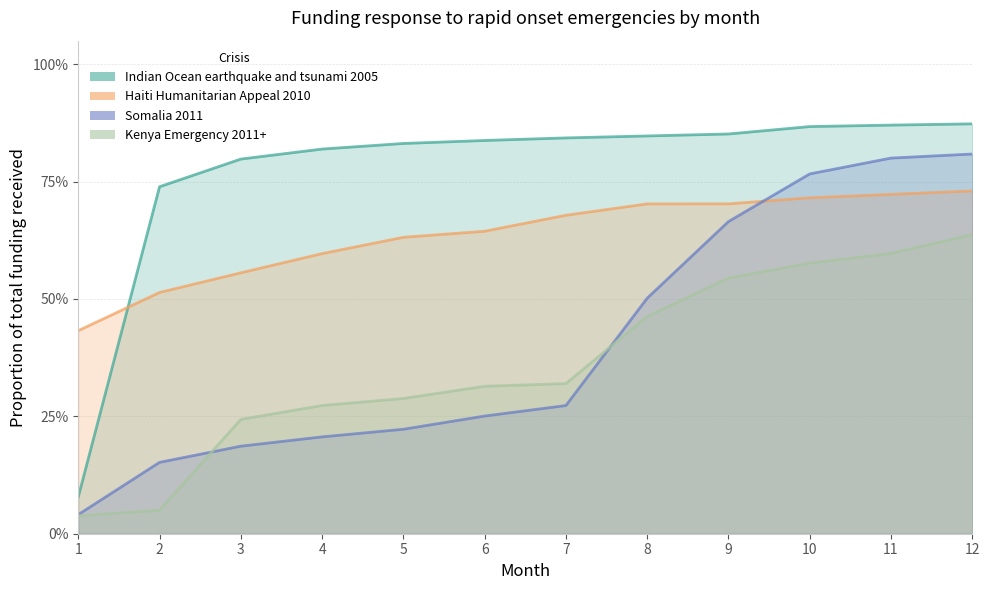

True or false: Haiti Humanitarian Appeal 2010 and Kenya Emergency 2011+ intersect in this chart.

False